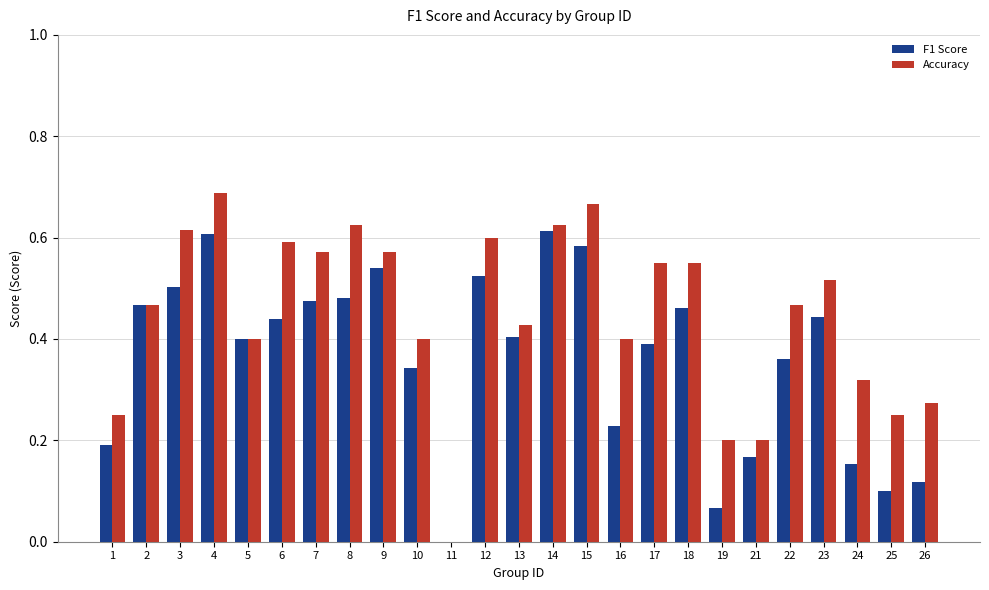

The F1 Score series shows 0.2 at 16. True or false?

True